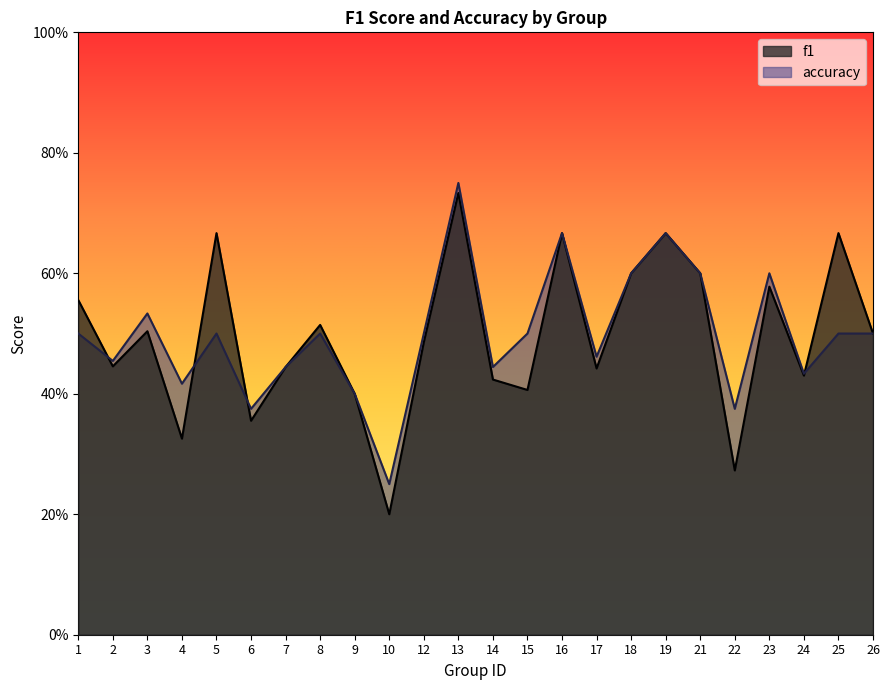

Does the chart display data point markers on the line(s)?

No